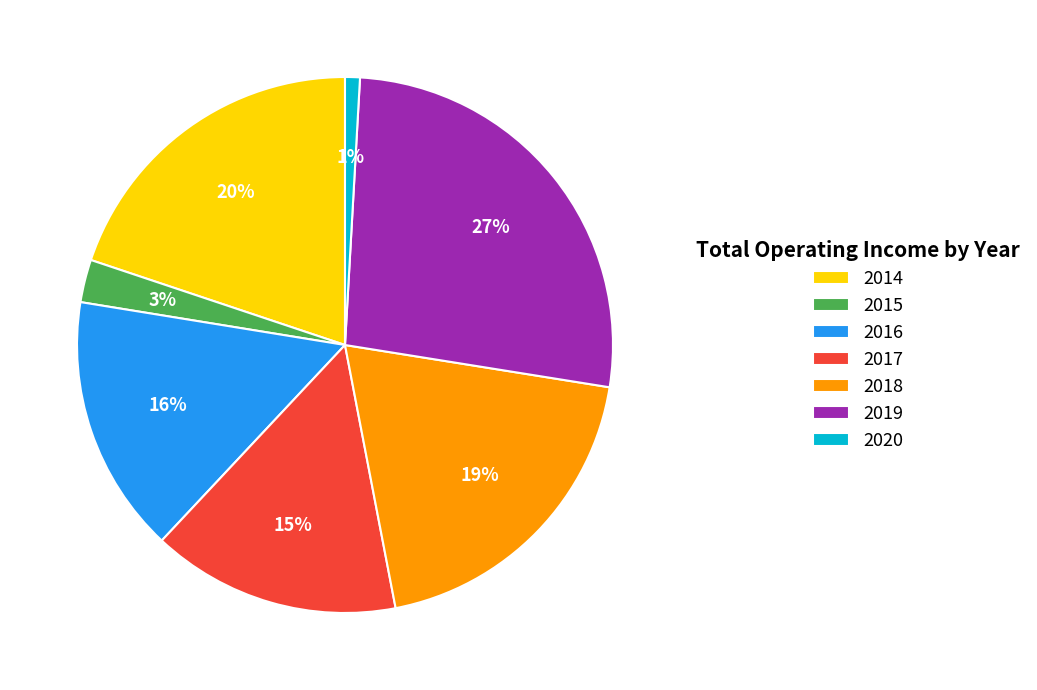

To the nearest percent, what portion does 2020 represent?

1%